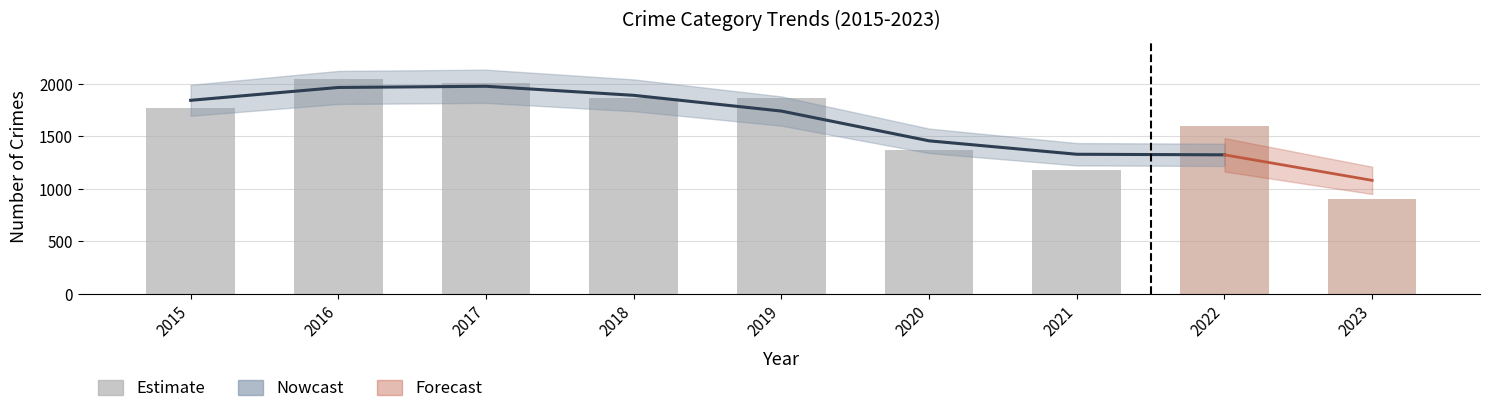

At which category is the sum across all series the highest?

2016